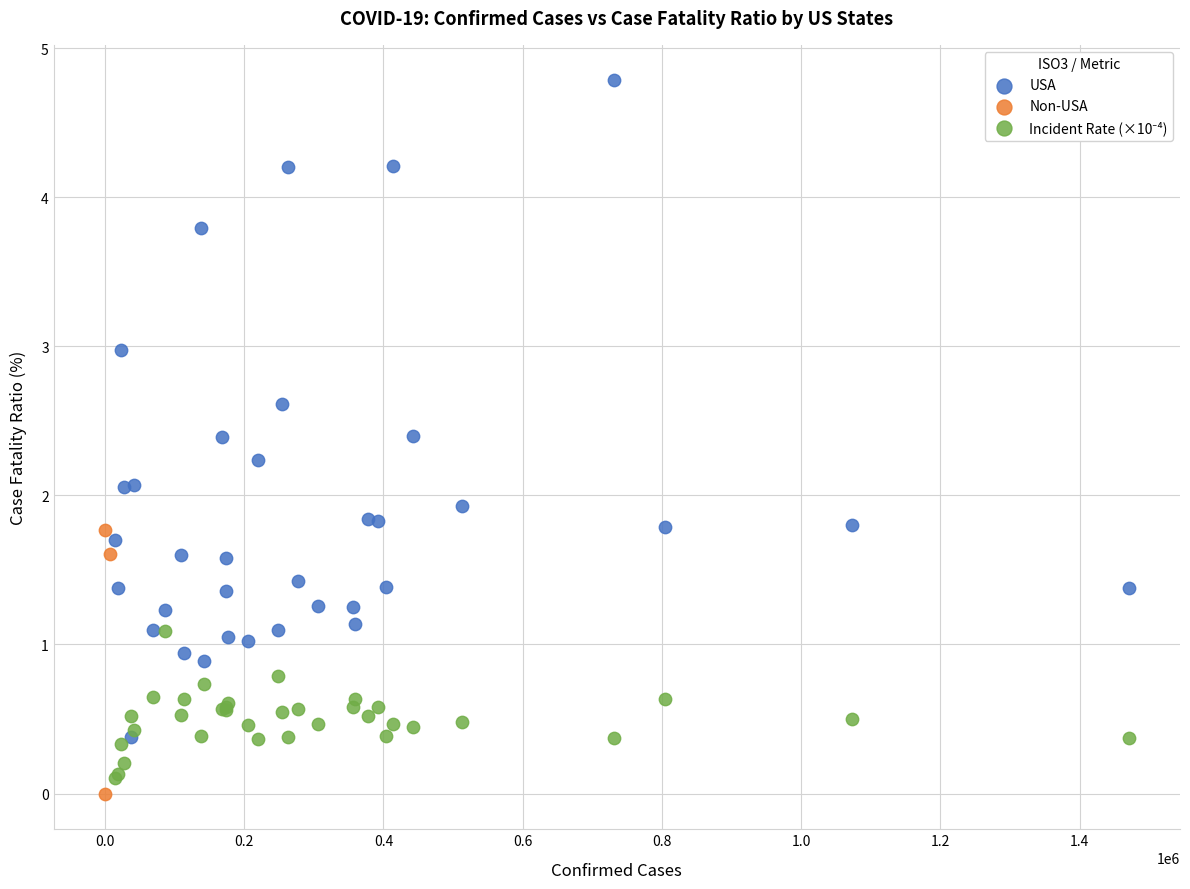

Which series reaches the maximum Y coordinate?

USA